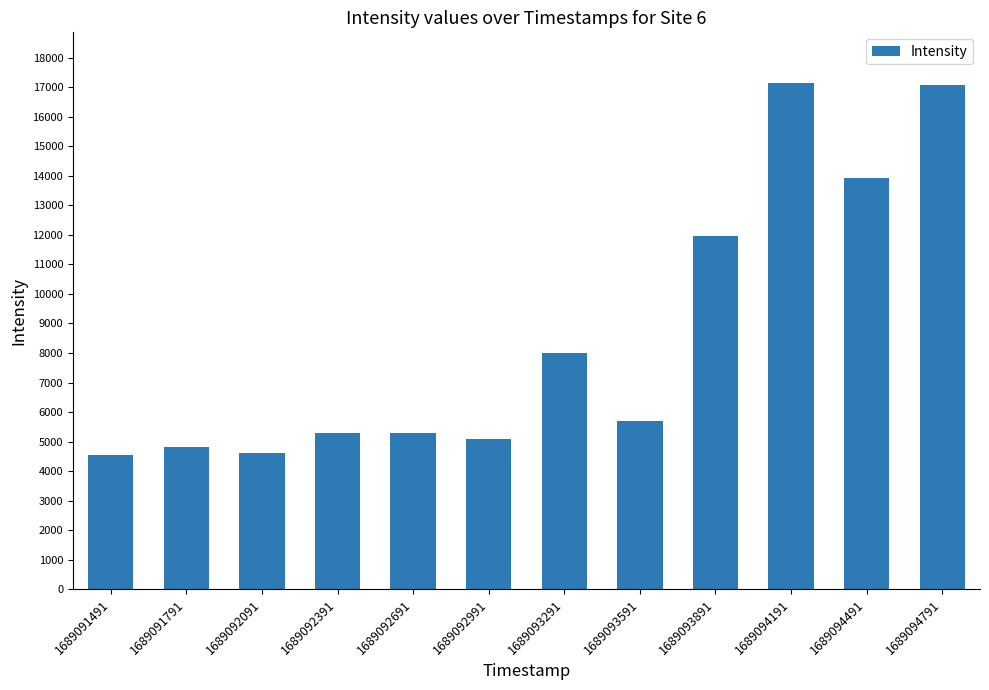

The chart shows a value of 4808.6 at 1689091791. True or false?

True